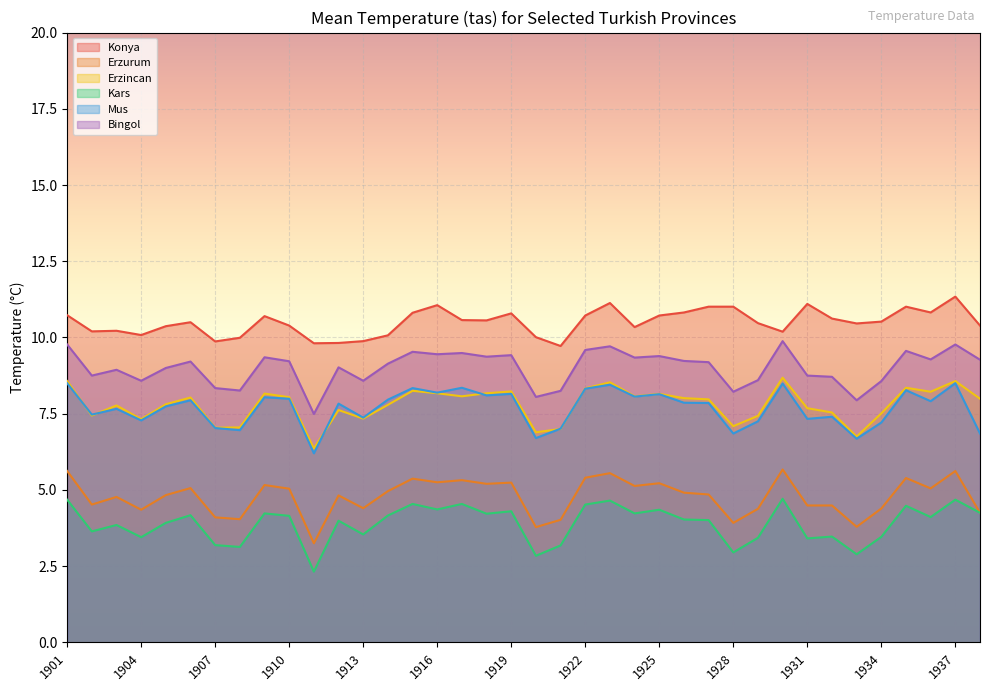

Which series has the widest spread of values?

Erzurum